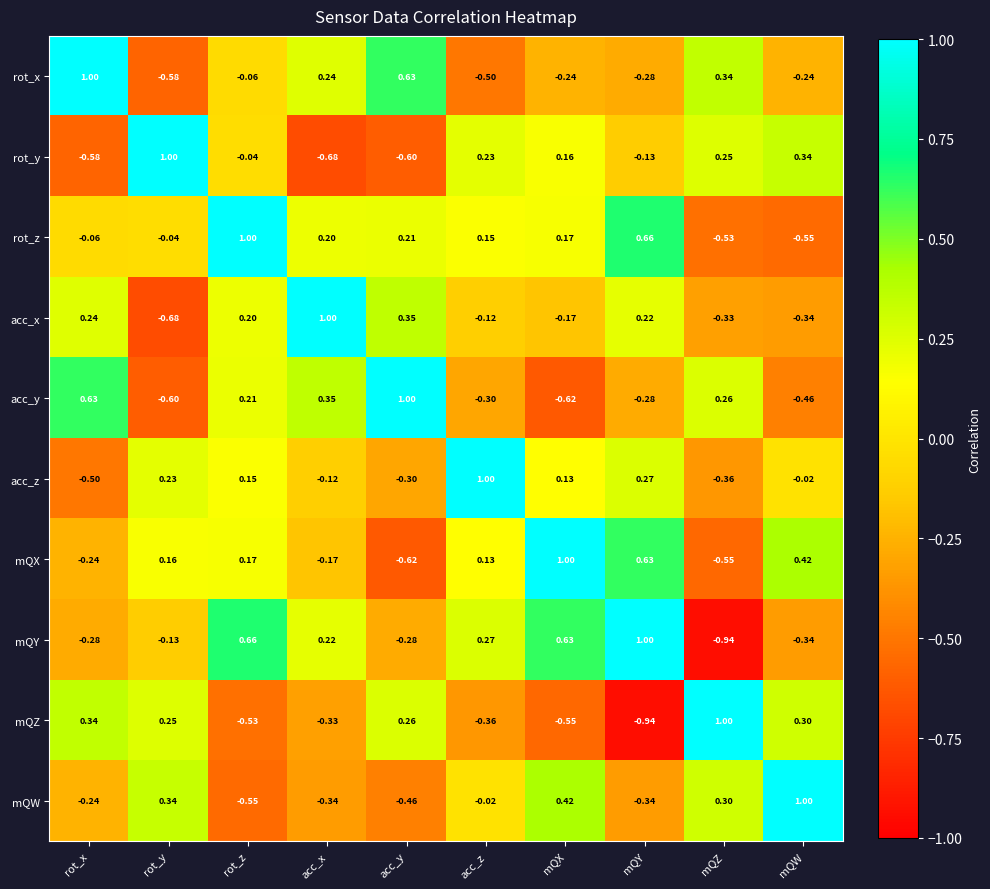

Is the value of acc_x at acc_y greater than the value of rot_y at mQW?

Yes